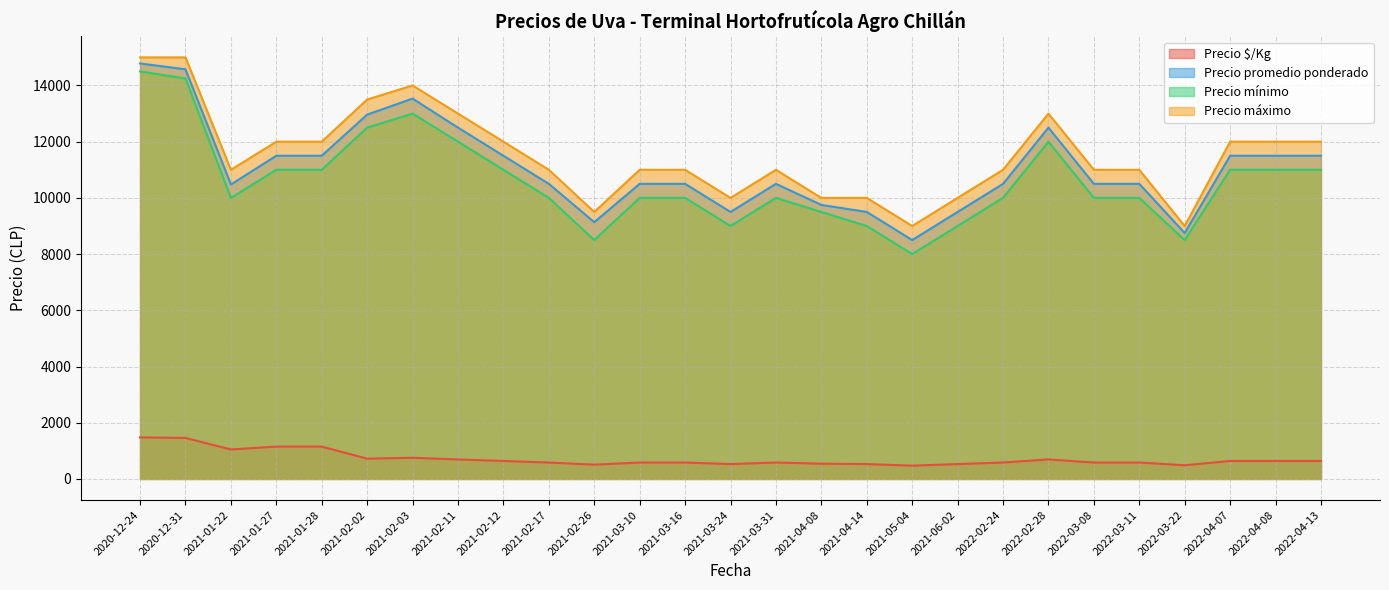

What is the sum of the Precio máximo values at 2022-02-24 and 2021-02-17?

22000.0